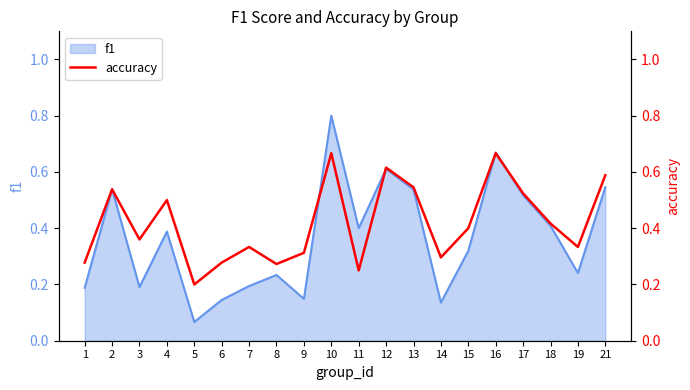

Between 4 and 16, which is larger?

16